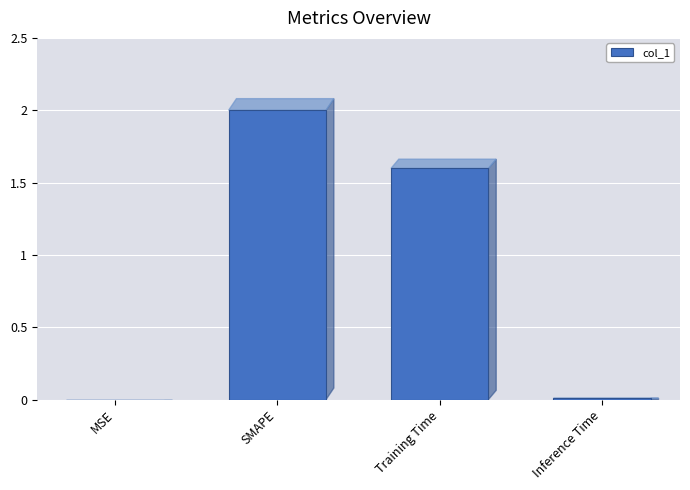

How many data points are above 1?

2